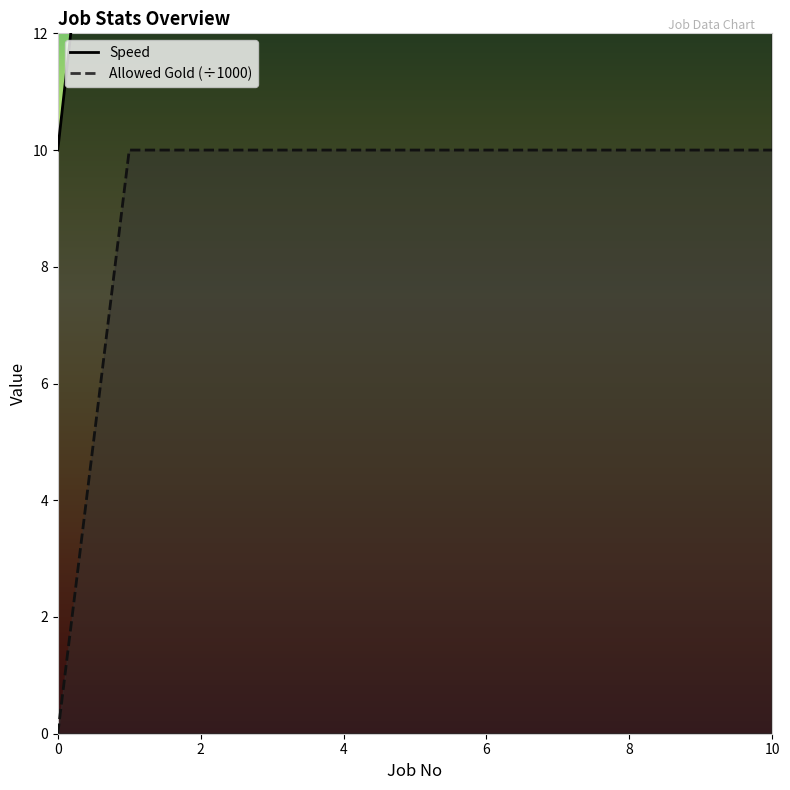

True or false: Speed and Allowed Gold intersect in this chart.

False